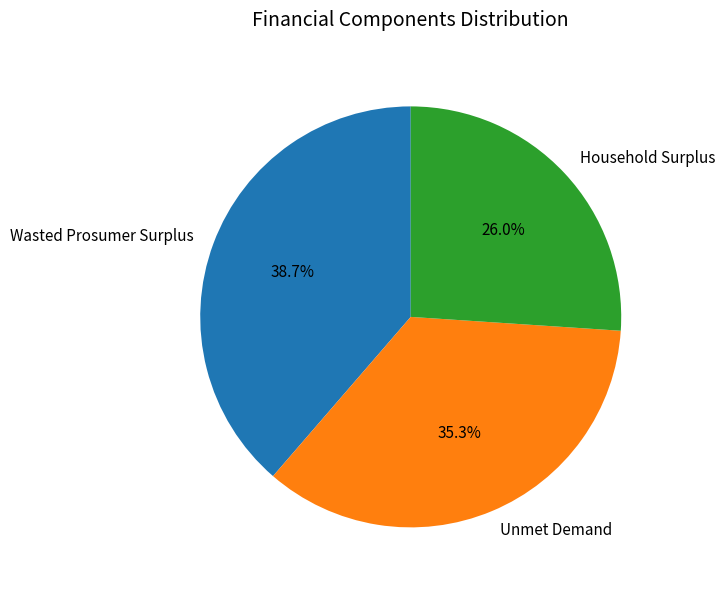

Is it true that Household Surplus is 26% of the pie?

True